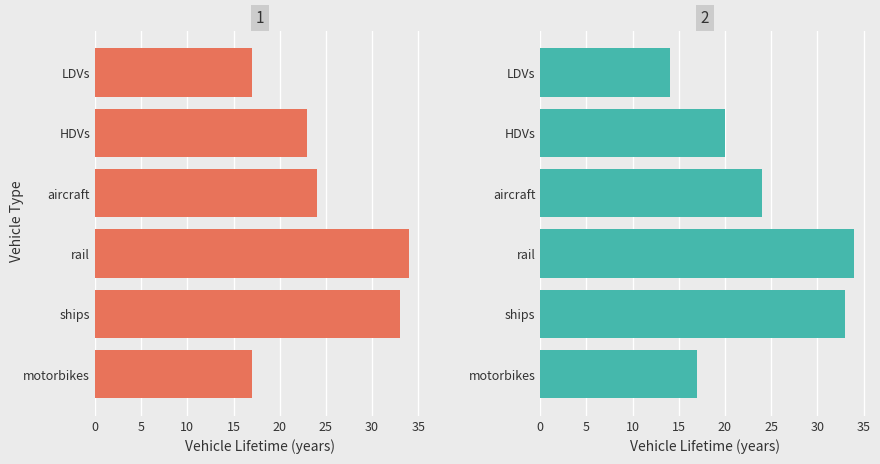

Reading left to right, what are all the values shown in this chart?

Passenger: 17	23	24	34	33	17
Freight: 14	20	24	34	33	17